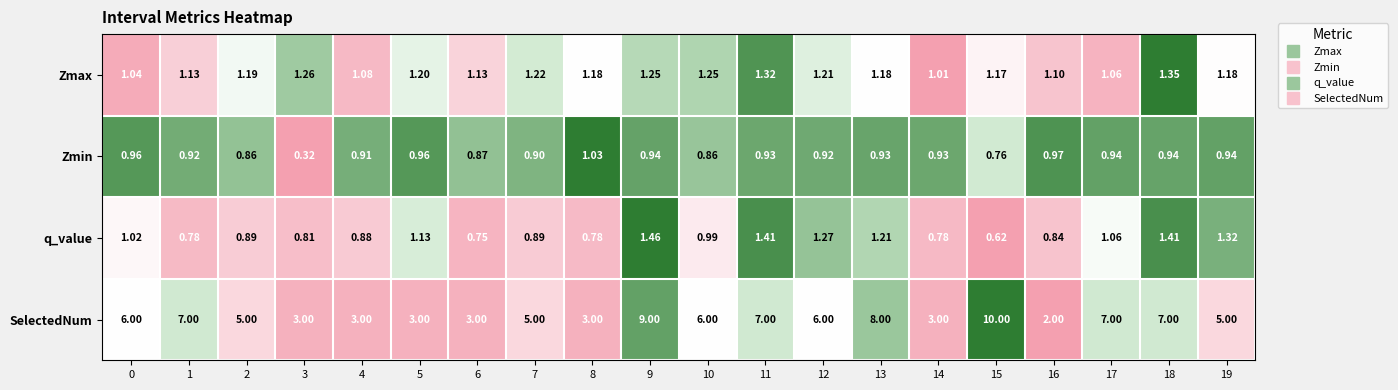

Which series has the largest range (max minus min)?

SelectedNum